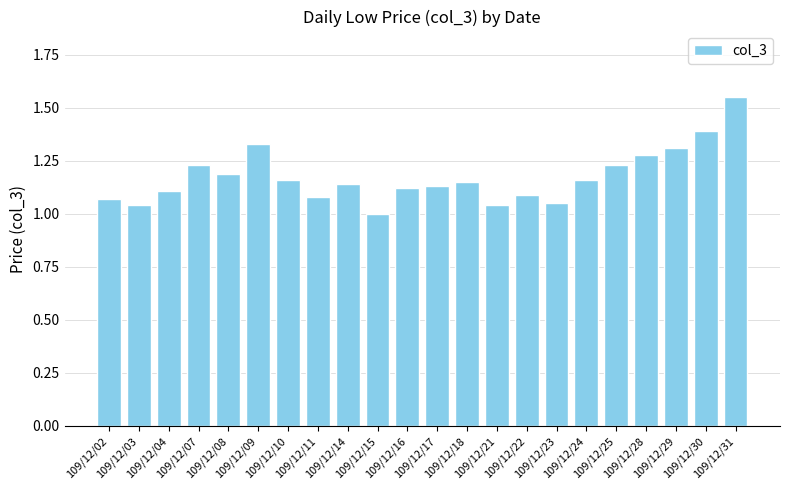

What is the sum of all values?

25.9